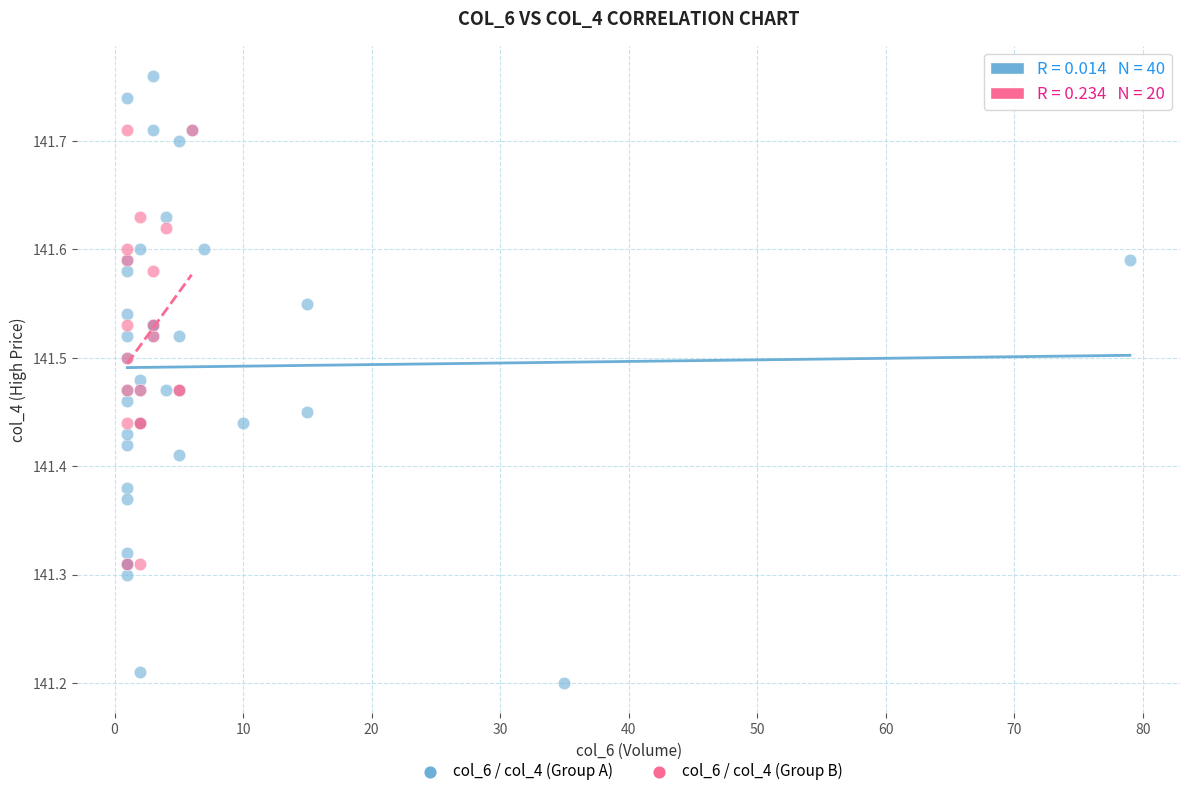

Which series reaches the minimum Y coordinate?

col_6 / col_4 (Group A)